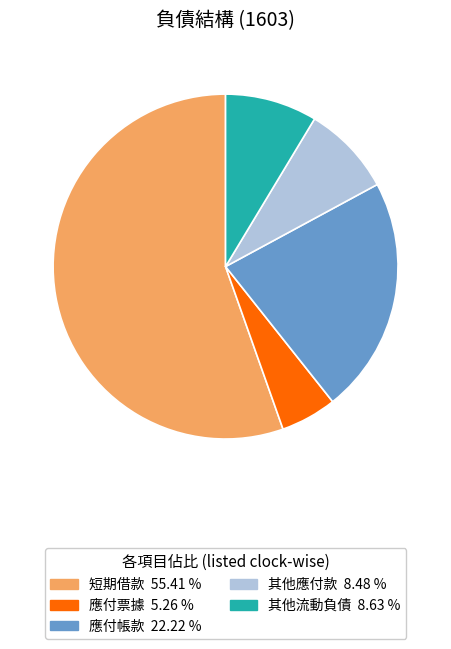

Approximately how many times larger is the value at 其他應付款 compared to 應付票據?

1.6